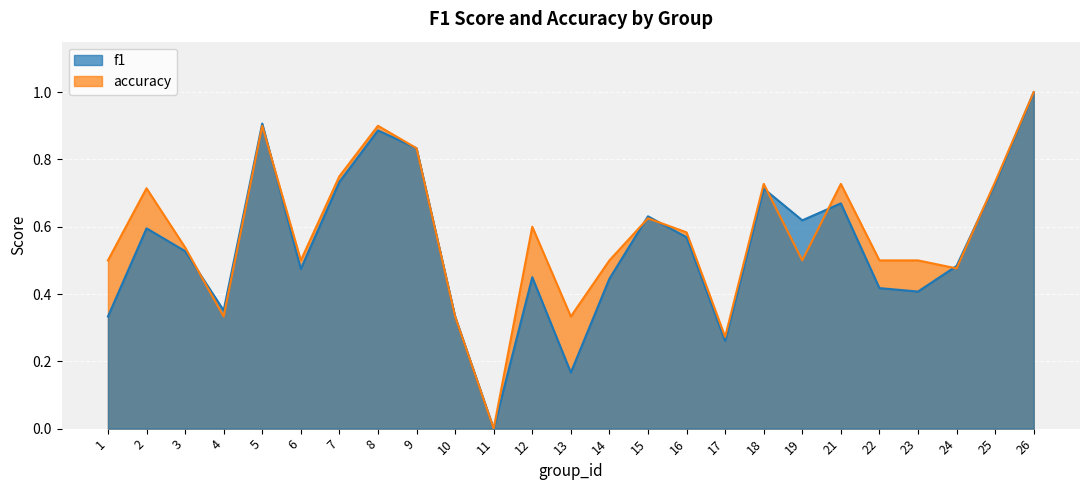

Rank the series at 10 from highest to lowest value.

f1, accuracy